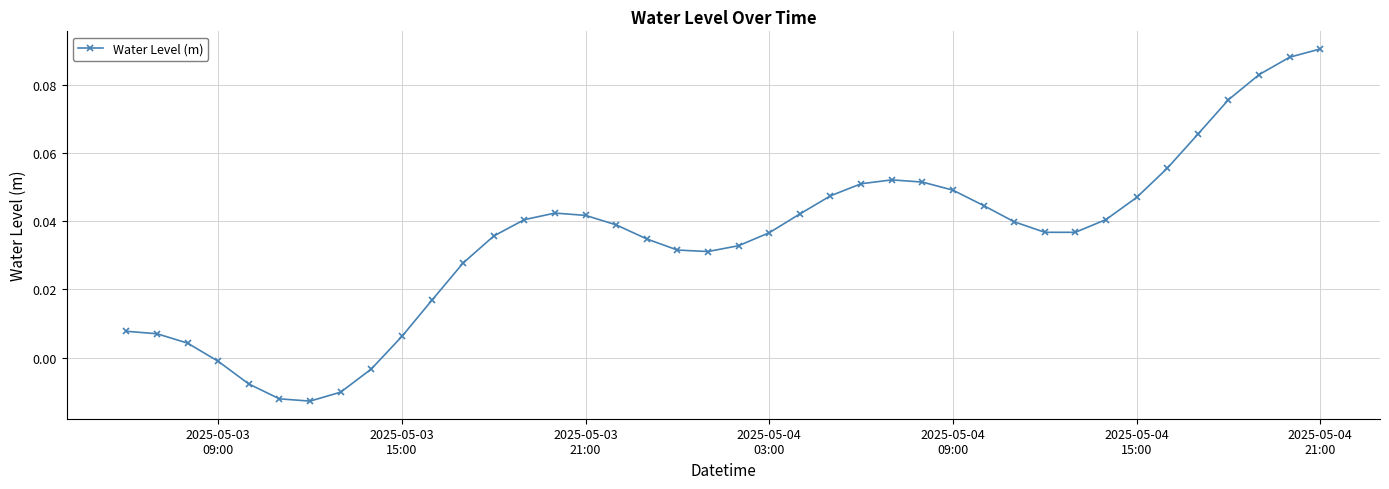

What is the sum of all values?

1.4